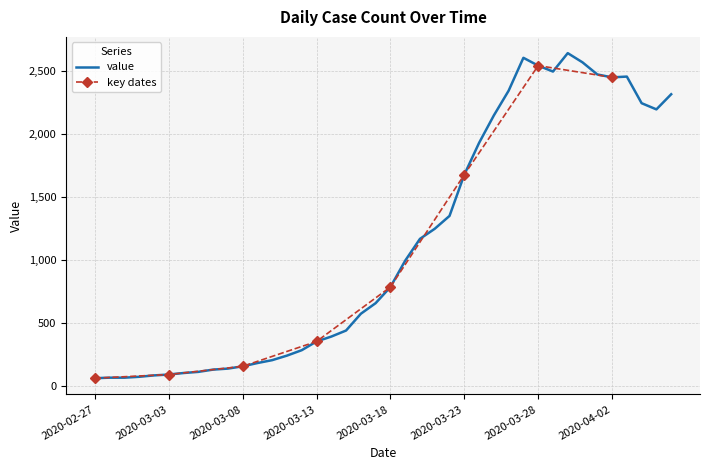

Does the chart have visible grid lines?

Yes